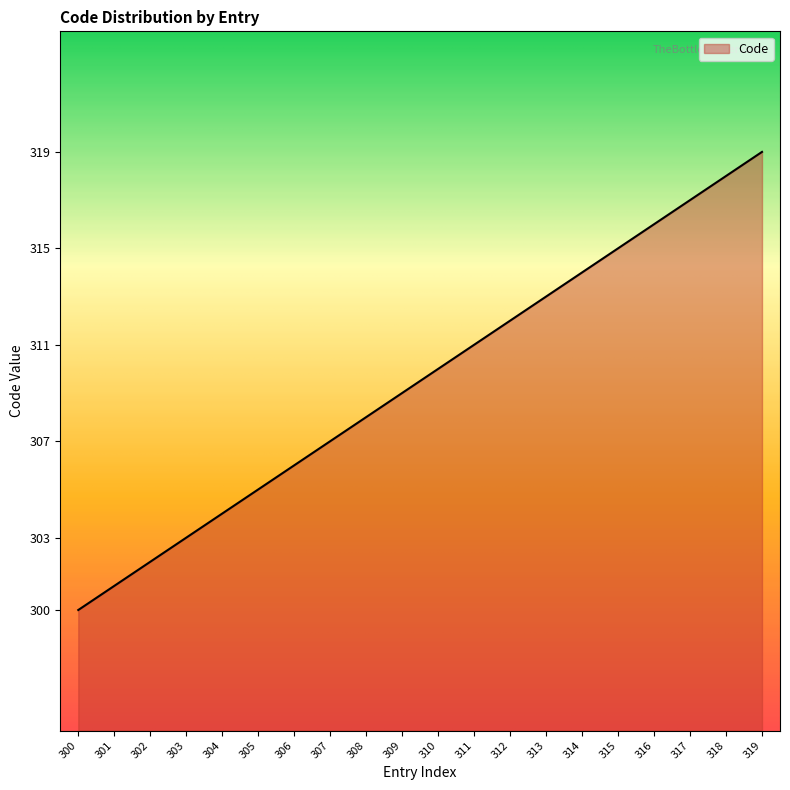

What is the sum of the values at 307 and 317?

624